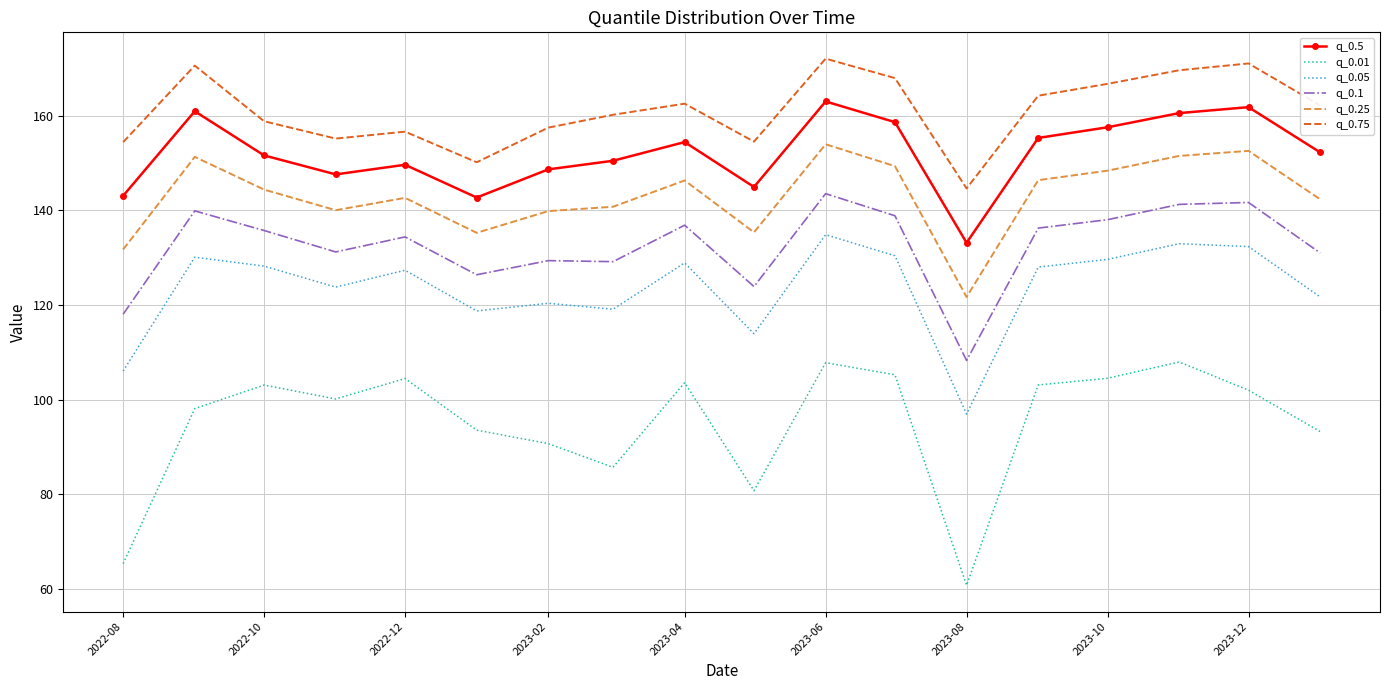

What are all the series names shown in the legend?

q_0.5, q_0.01, q_0.05, q_0.1, q_0.25, q_0.75